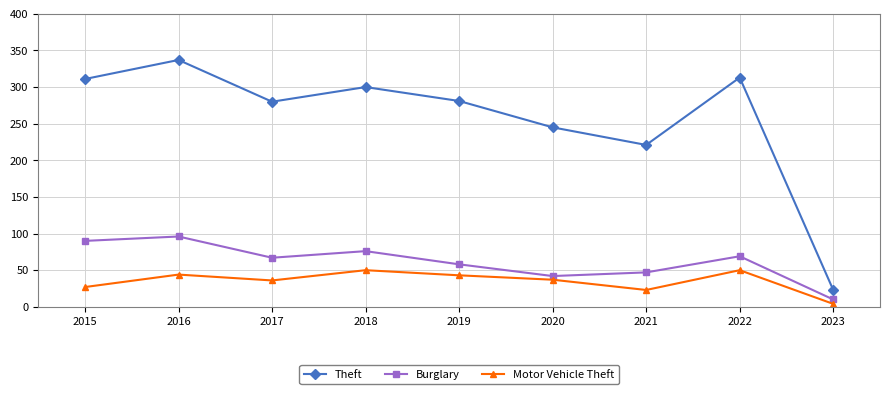

Which series has the largest range (max minus min)?

Theft